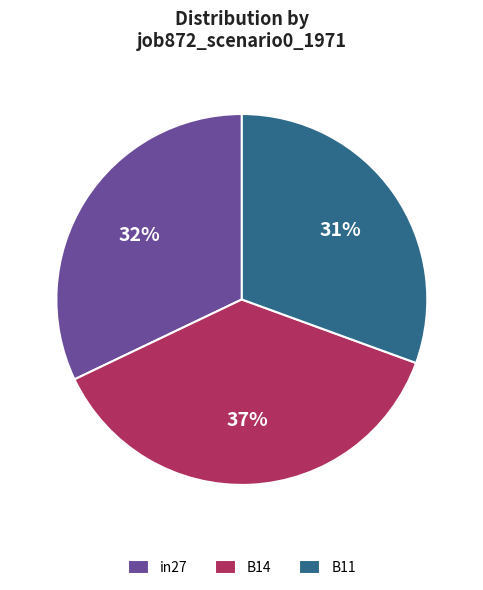

To the nearest percent, what is the difference between the in27 and B14 slice percentages?

5%